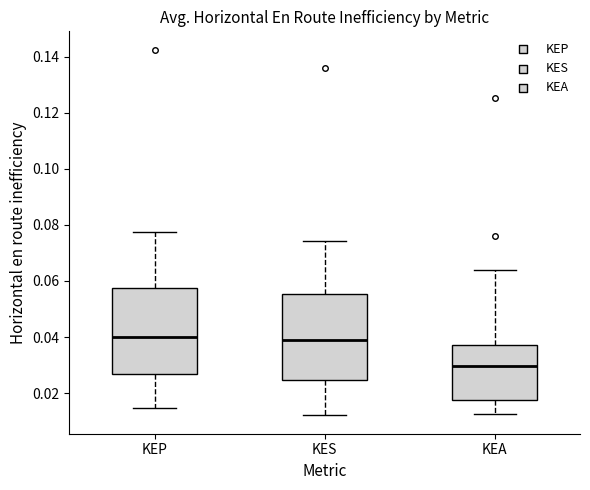

Reading left to right, transcribe this box plot: for each box, give where its median line is, the range the box spans, and where its two whiskers end, as read against the y-axis. The values are not printed on the chart, so give them approximately, as read against the axis.

KEP: median 0.040, box 0.026 to 0.058, whiskers 0.014 to 0.078
KES: median 0.040, box 0.024 to 0.056, whiskers 0.012 to 0.074
KEA: median 0.030, box 0.018 to 0.038, whiskers 0.012 to 0.064